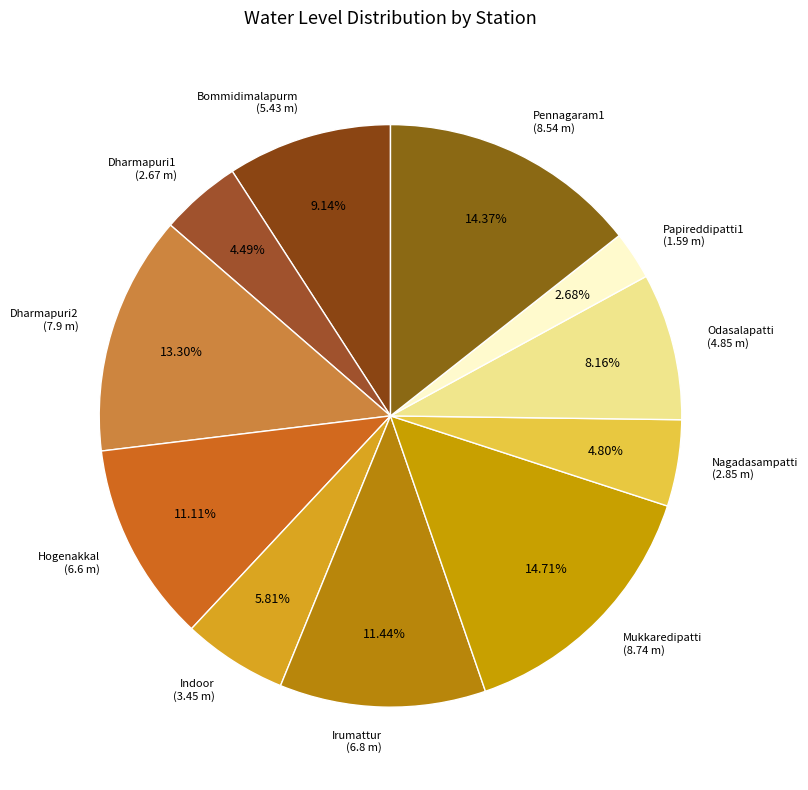

What percentage is the Pennagaram1 slice, to the nearest percent?

14%